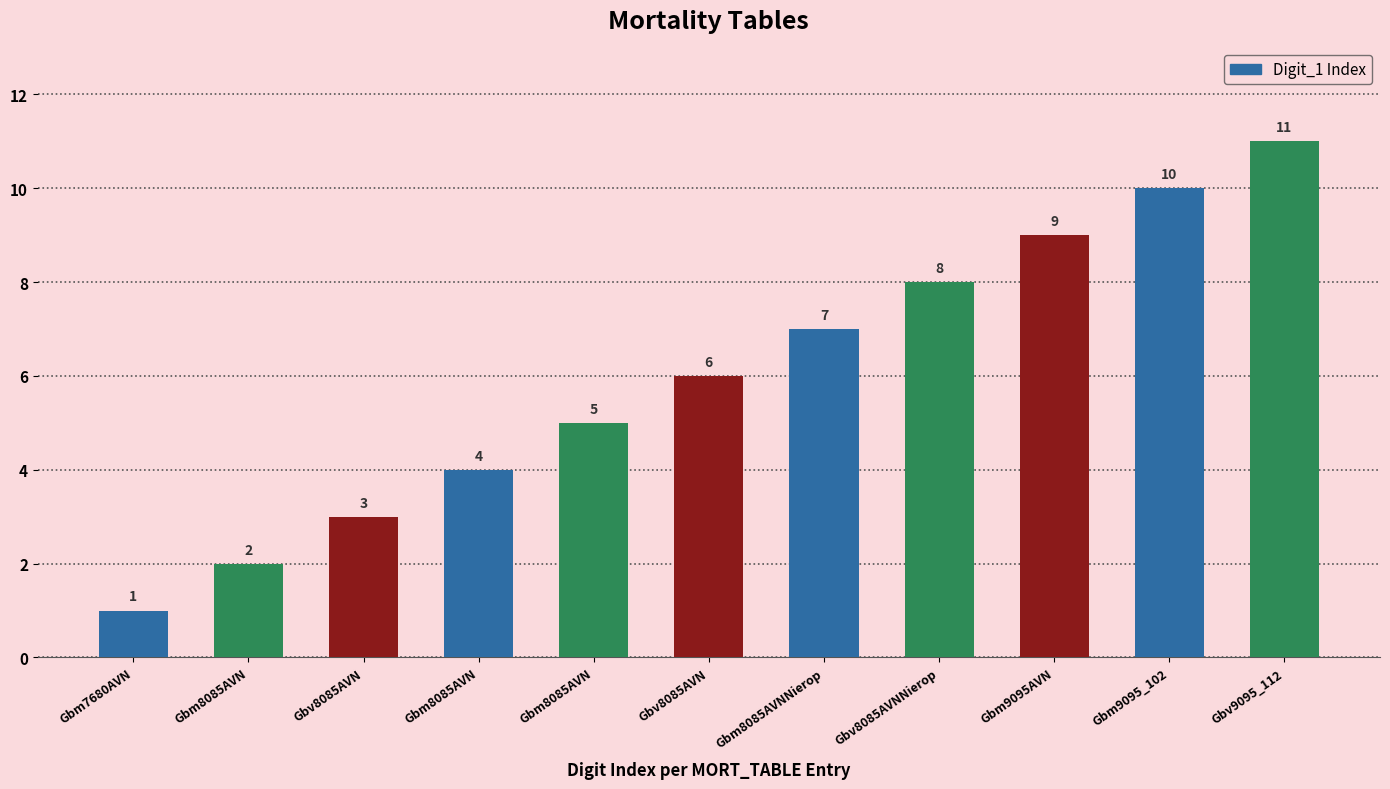

How many distinct data groups are displayed?

1